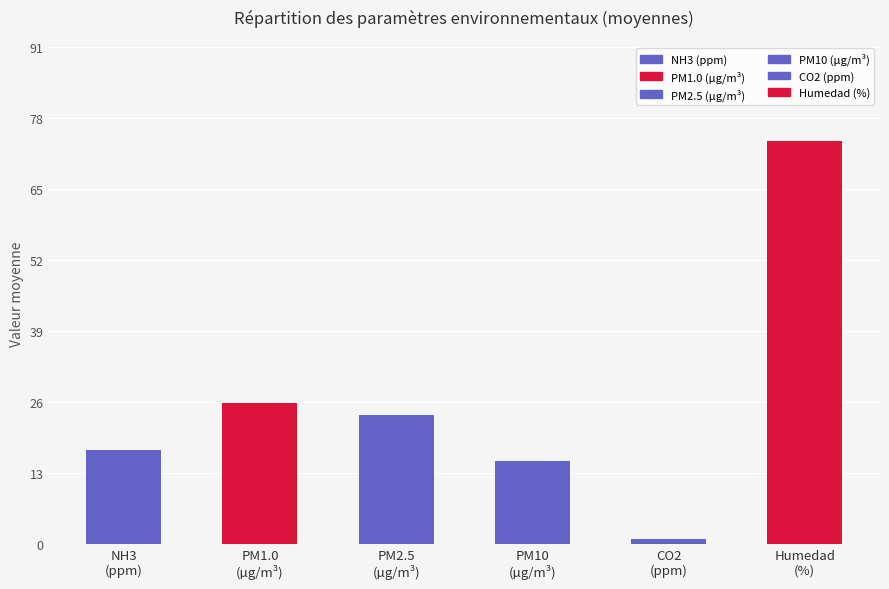

Is it true that PM1.0 (µg/m³) equals 72.6 at 25?

False